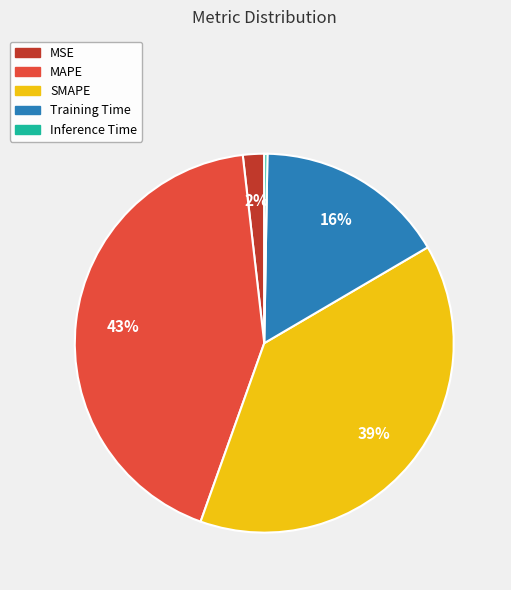

What is the largest slice in the pie chart?

MAPE